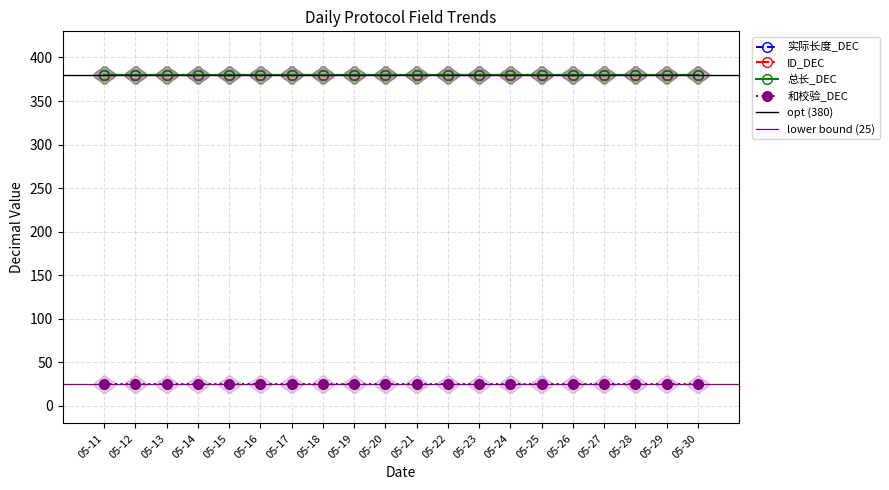

True or false: ID_DEC and 和校验_DEC cross at least once.

False